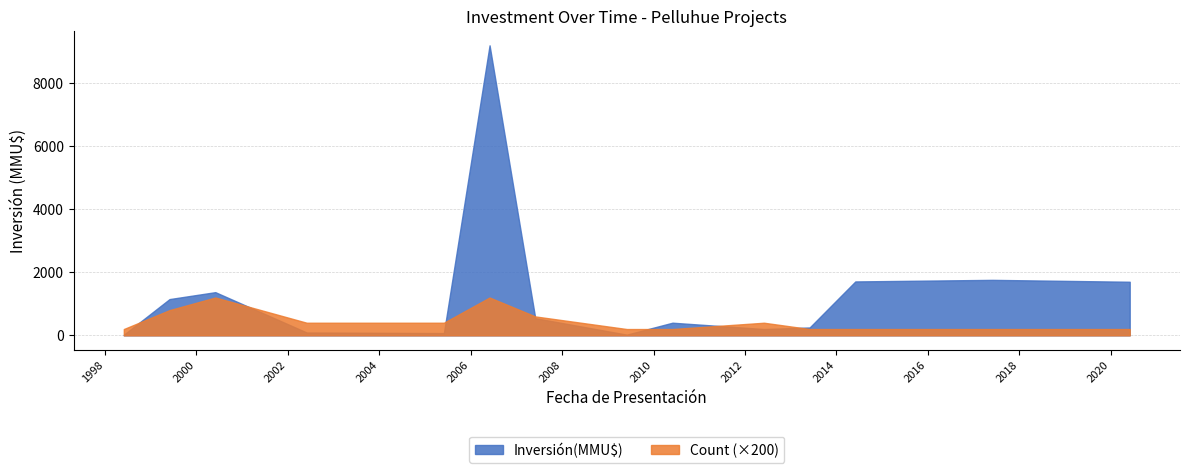

What is the difference between the highest and lowest values at 04/07/2007?

299